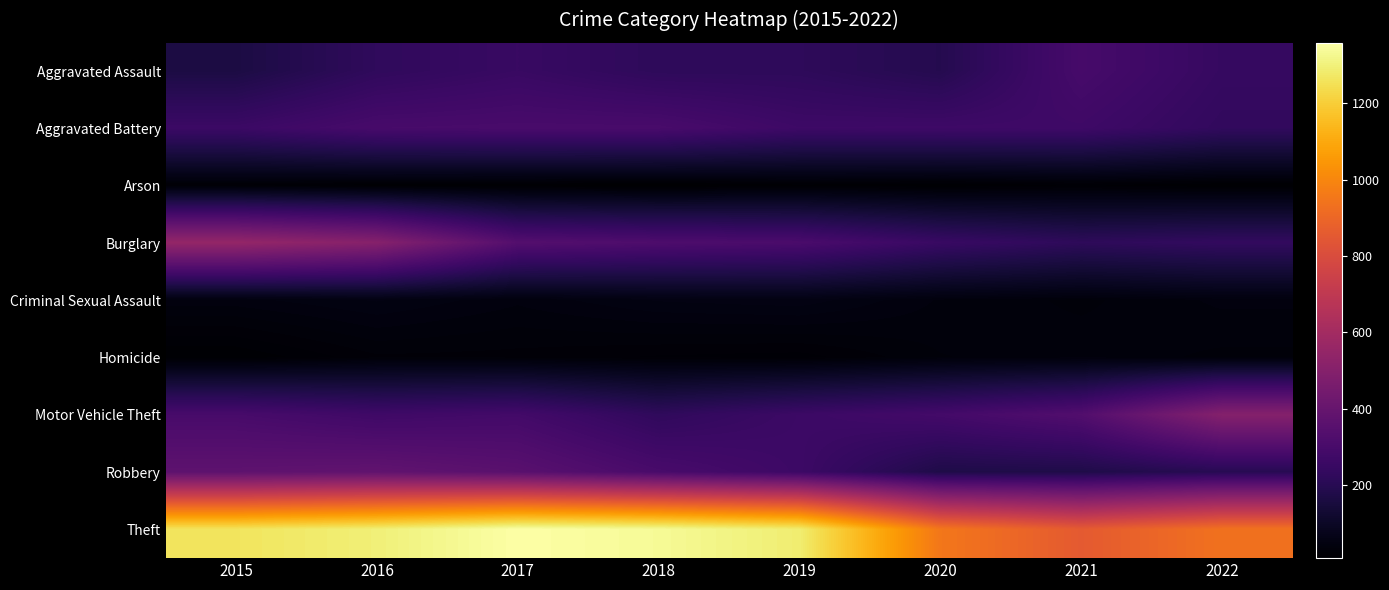

What is the total value across all series at 2021?

2237